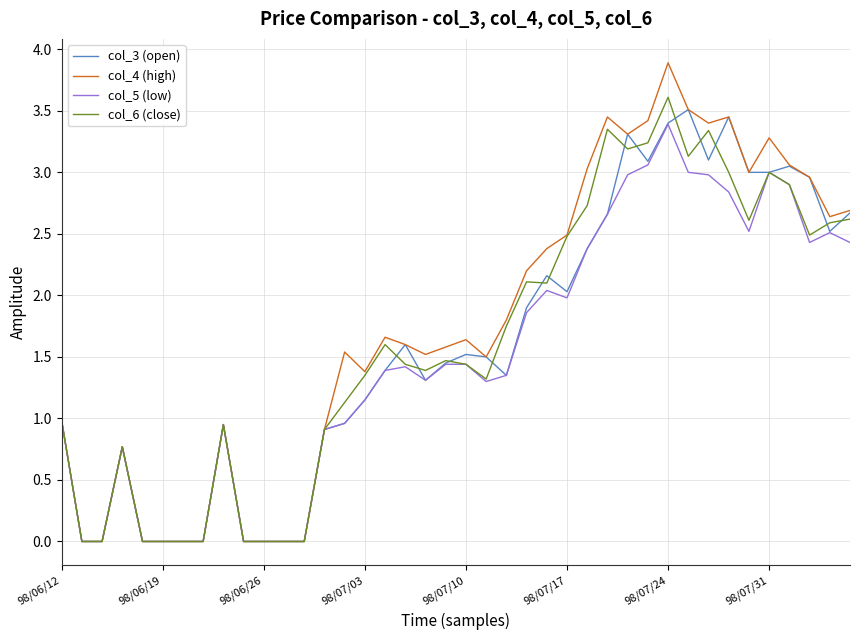

Which series has the widest spread of values?

col_4 (high)